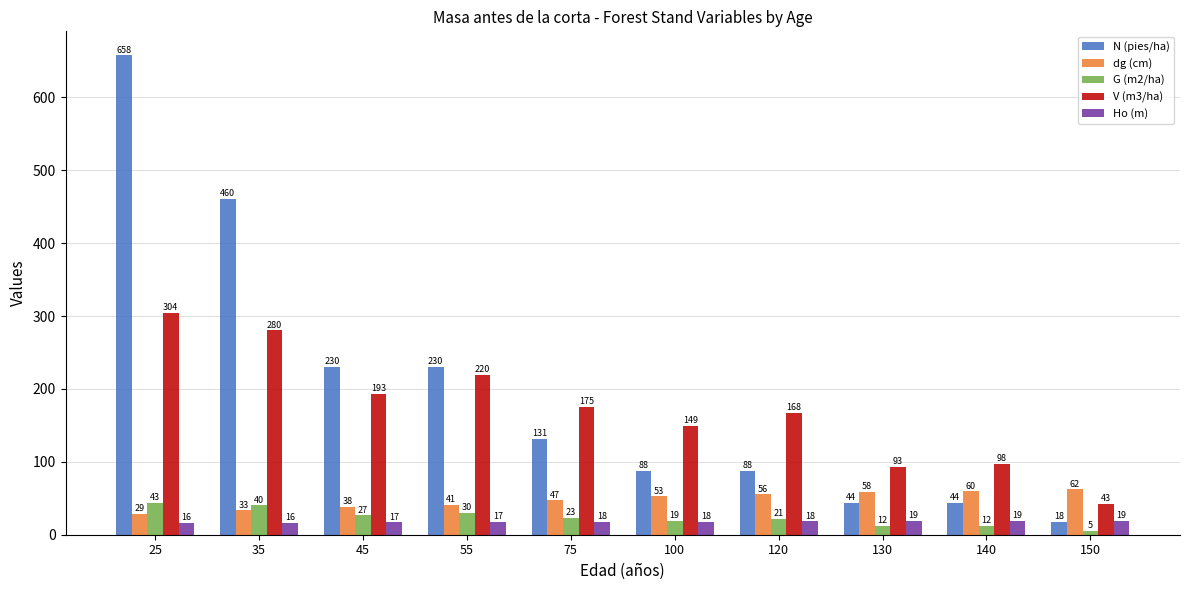

What is the difference between the second highest and second lowest values in the dg (cm) series?

26.2